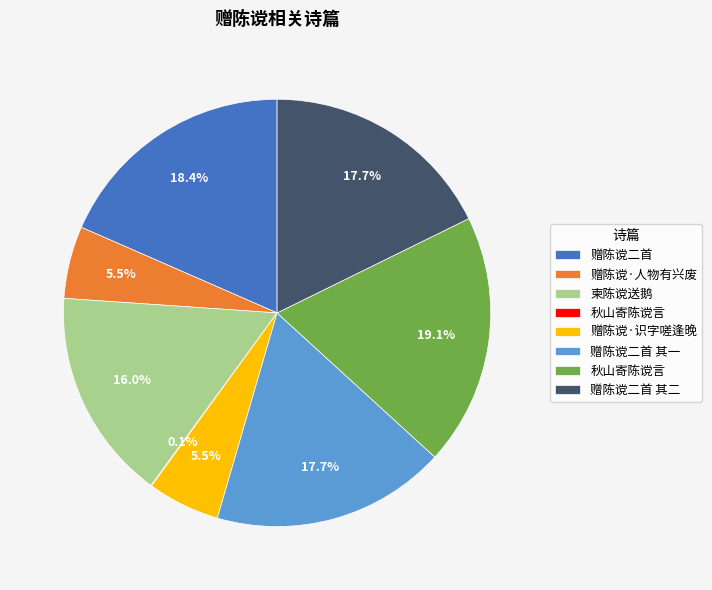

Is there a majority slice in this chart?

No